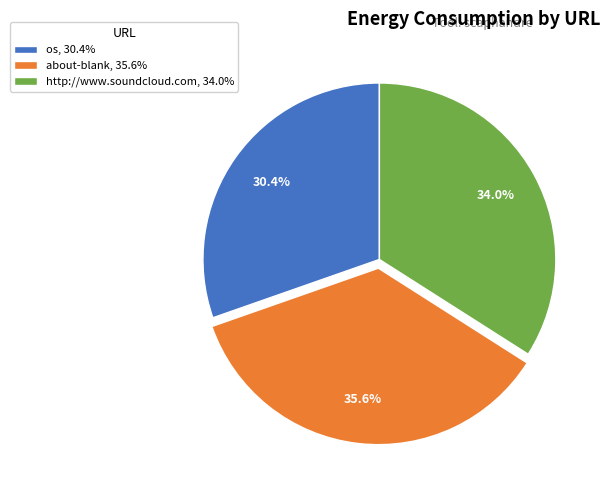

Approximately how many times larger is the value at http://www.soundcloud.com compared to about-blank?

1.0